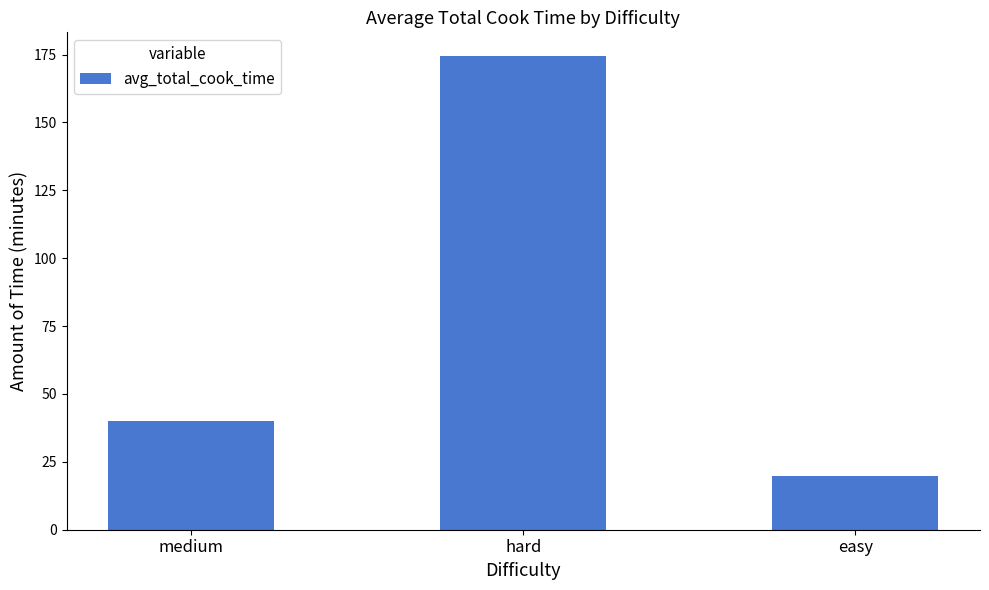

Read the value at hard.

174.5